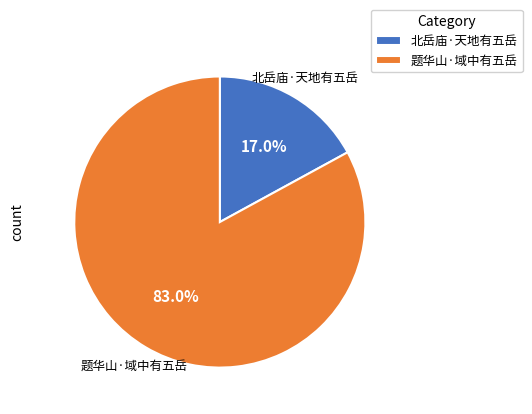

True or false: 北岳庙·天地有五岳 accounts for 11% of the total.

False